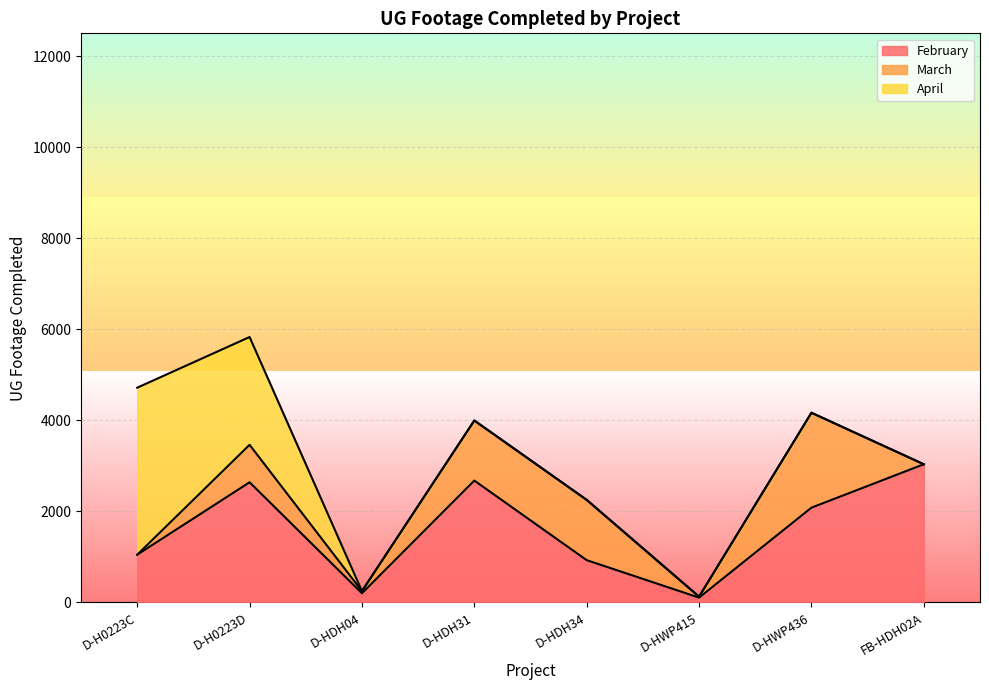

Where do March and February first cross each other?

D-HDH31 and D-HDH34